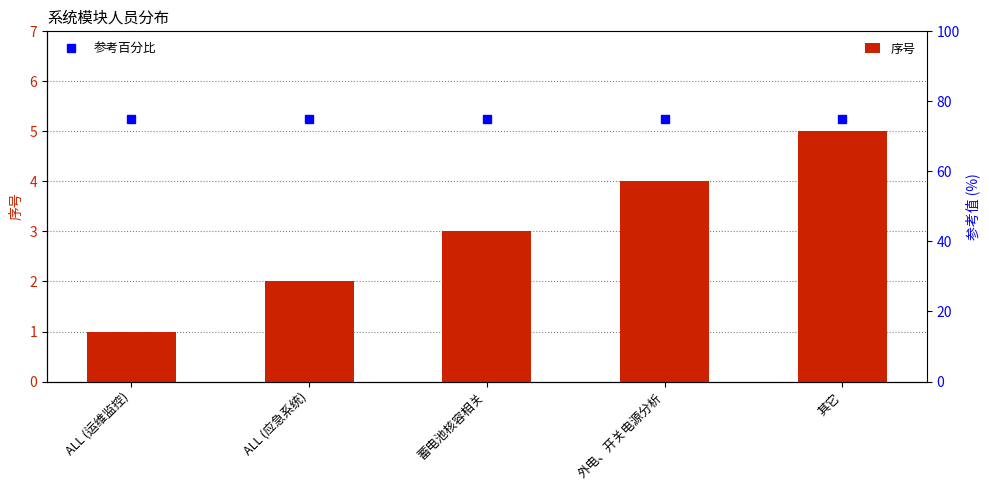

The value of 参考百分比 at 其它 is 75. True or false?

True